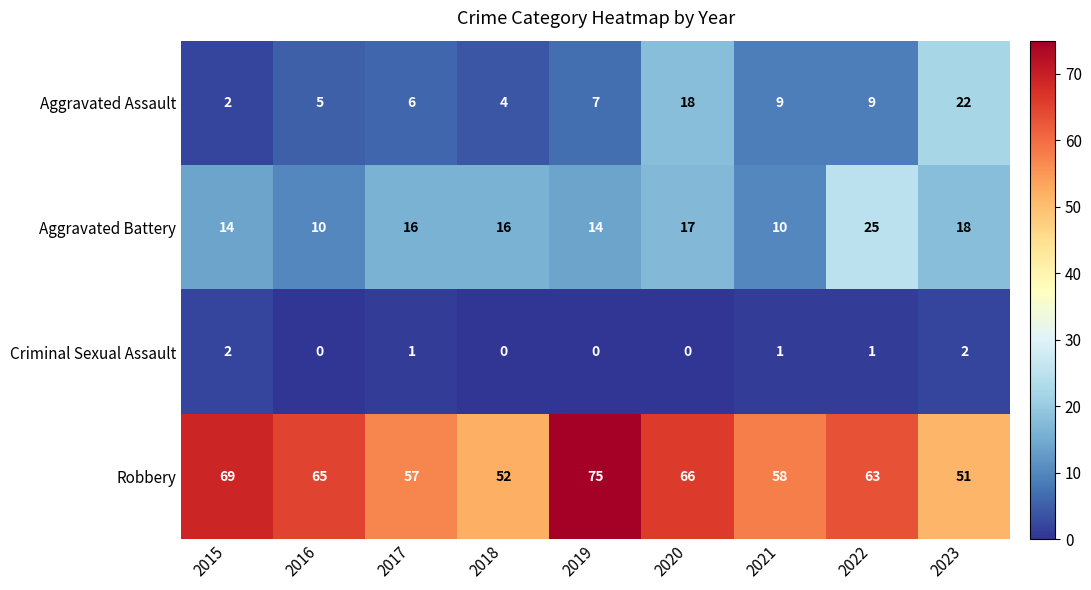

How many categories are shown in the chart?

9